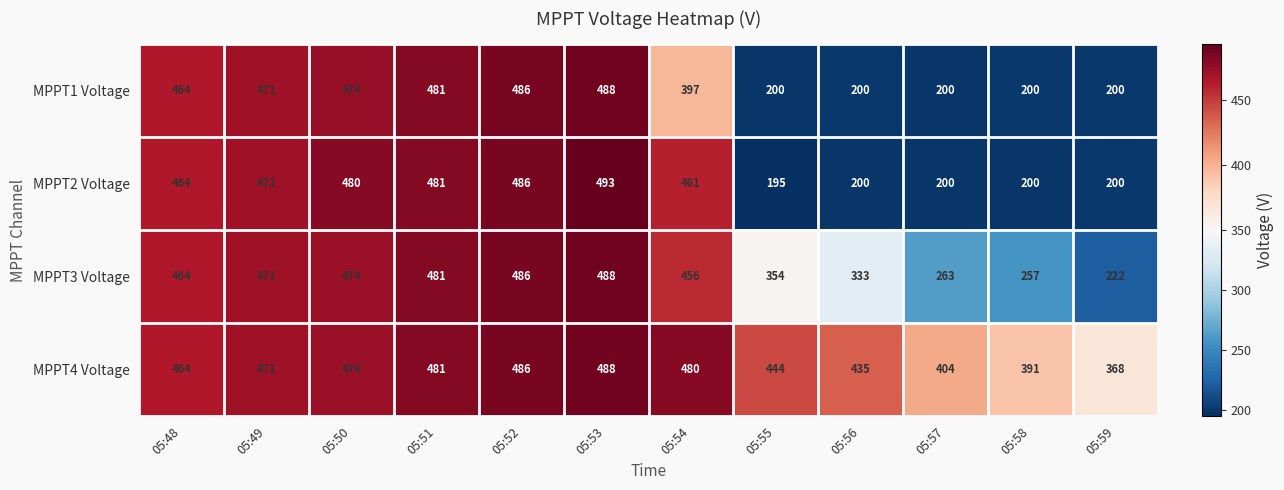

Which series has the widest spread of values?

MPPT2 Voltage